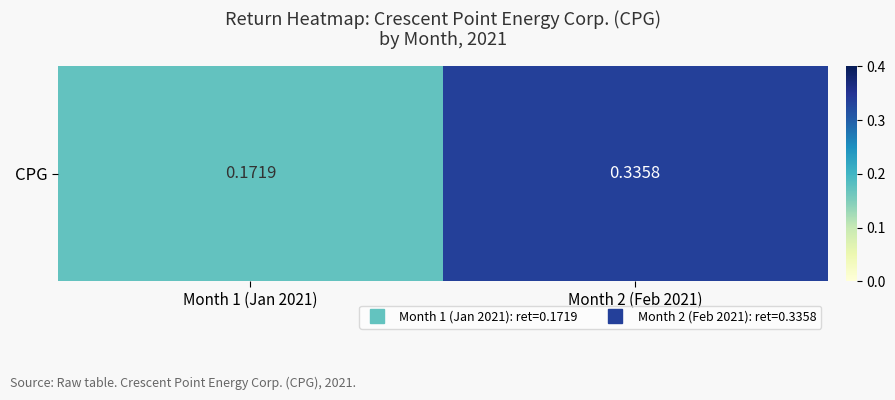

What is the change in value from Month 1 (Jan 2021) to Month 2 (Feb 2021)?

+0.2